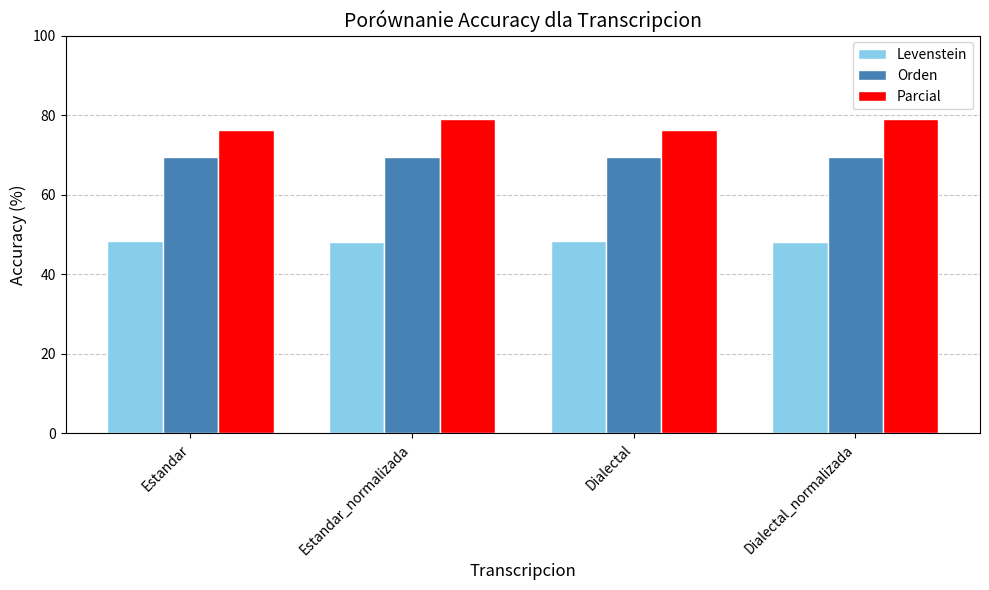

At Dialectal, list the series in order from largest to smallest.

Parcial, Orden, Levenstein